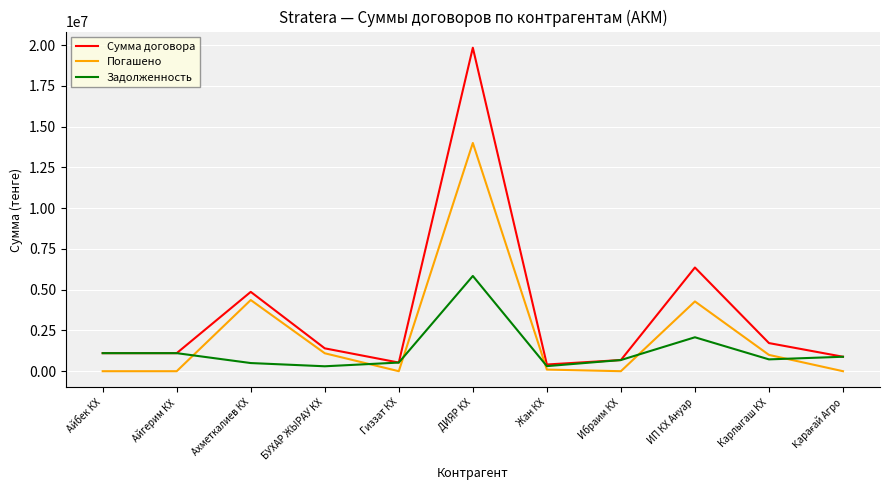

Which series has the largest total across all categories?

Сумма договора